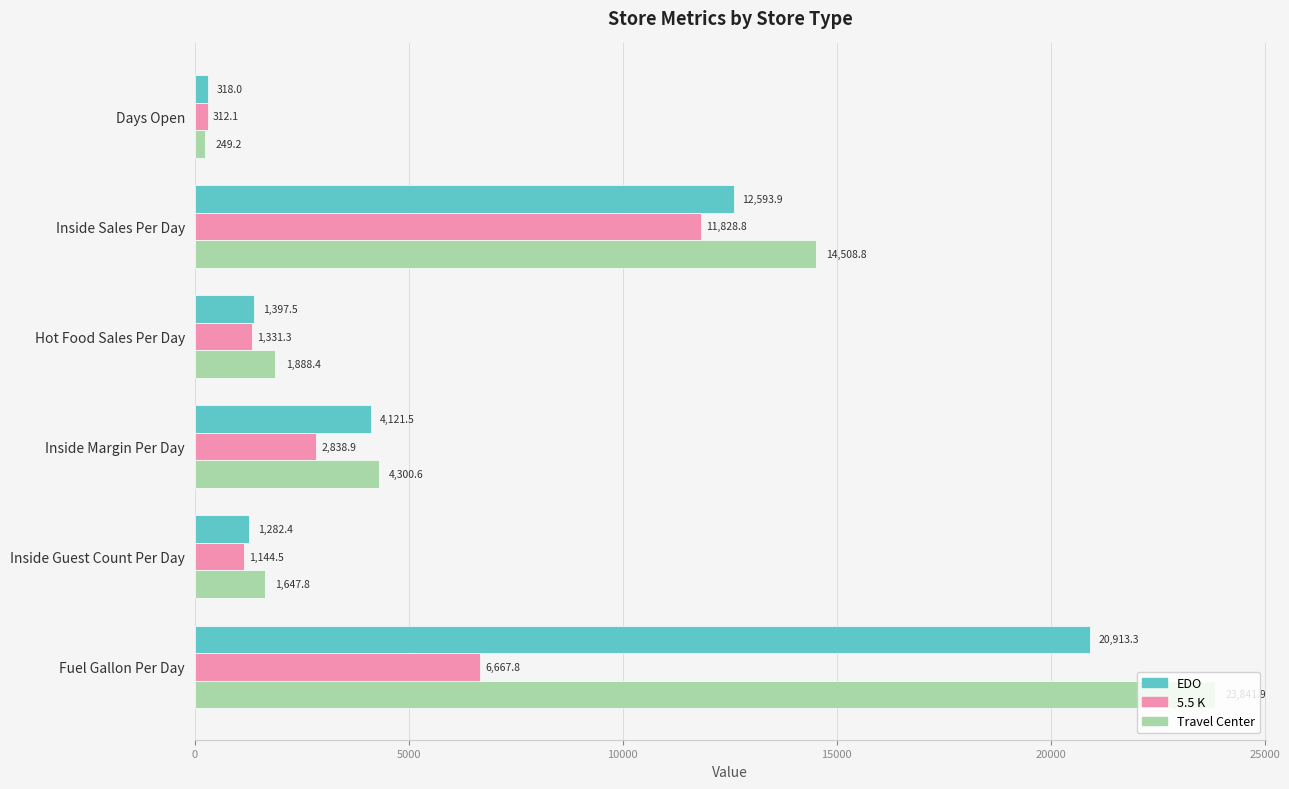

Is the value of Travel Center at Days Open greater than the value of EDO at Days Open?

No